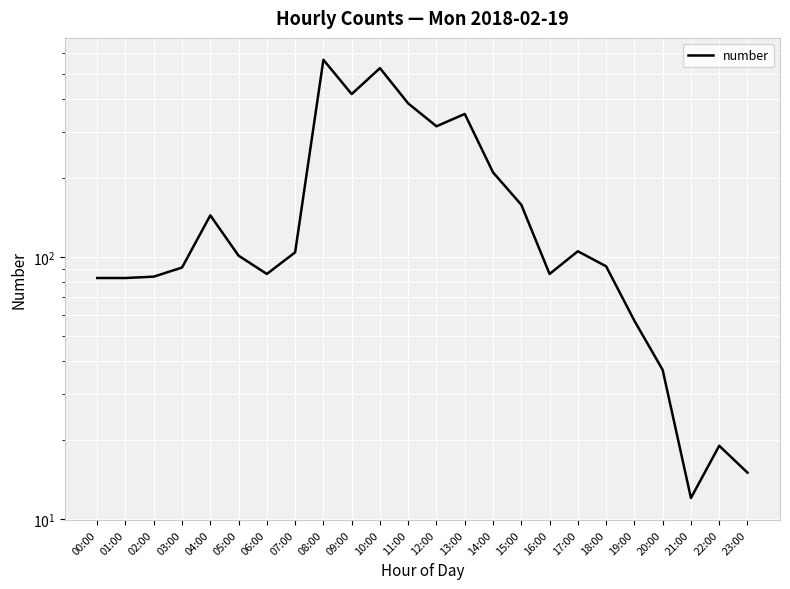

Count the number of data series in this chart.

1